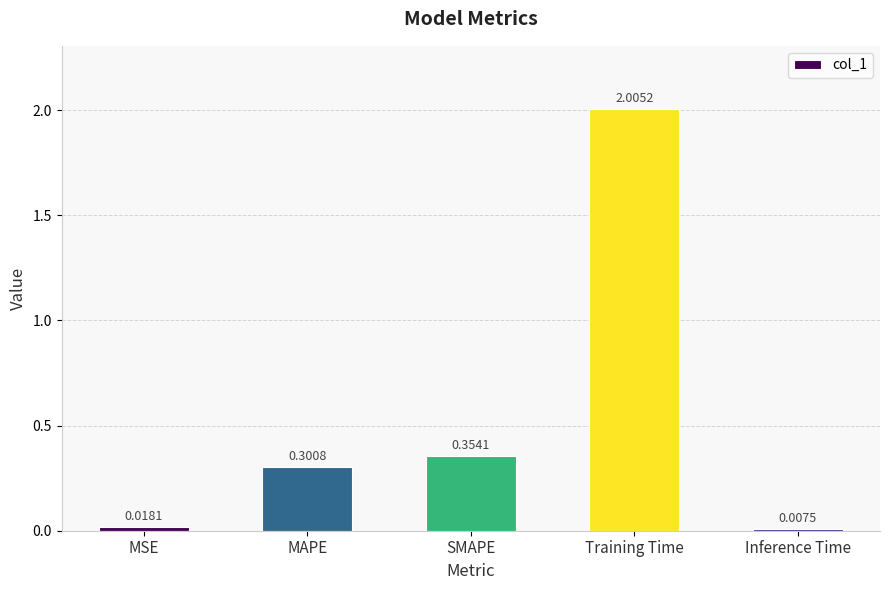

What is the maximum value shown in the chart?

2.0